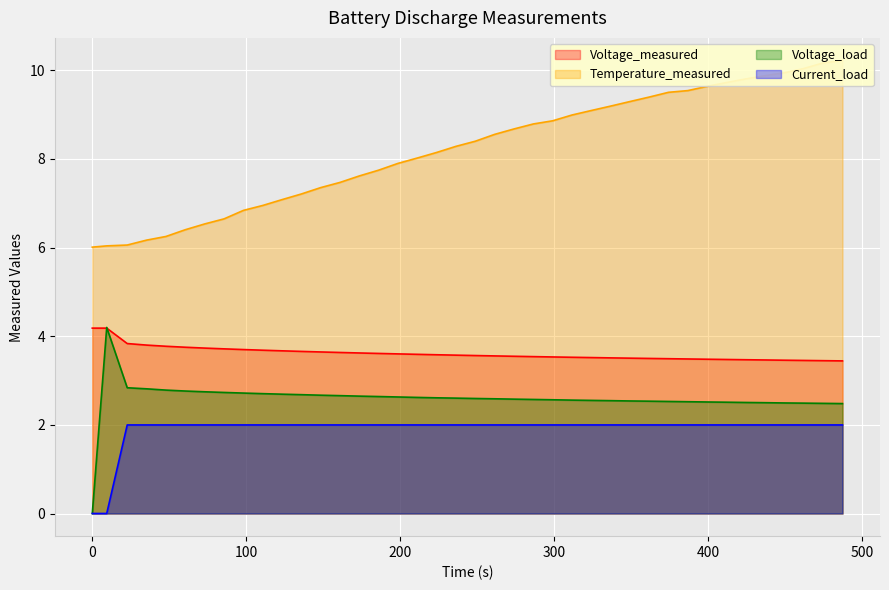

What is the difference between the maximum and second lowest values in the Voltage_load series?

1.7